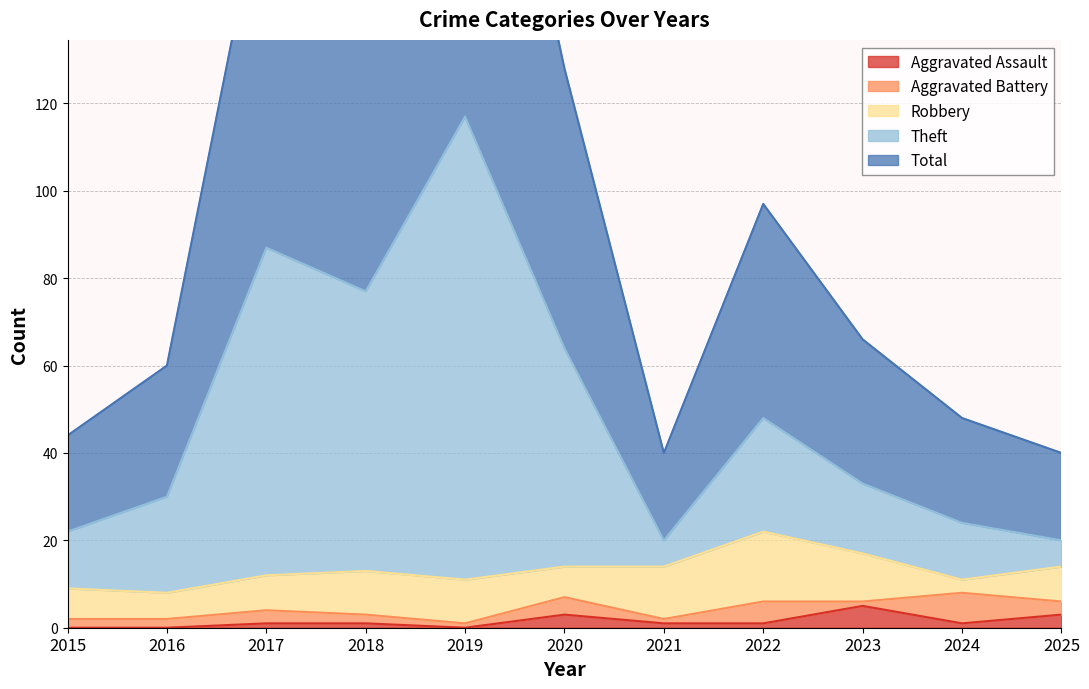

True or false: Total and Aggravated Assault cross at least once.

False